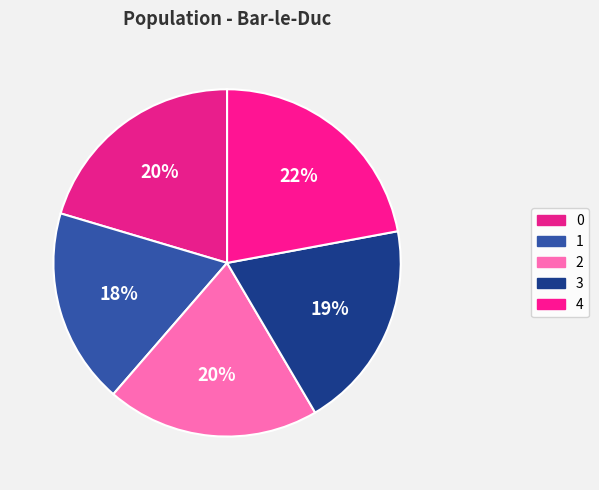

How many slices are in this pie chart?

5